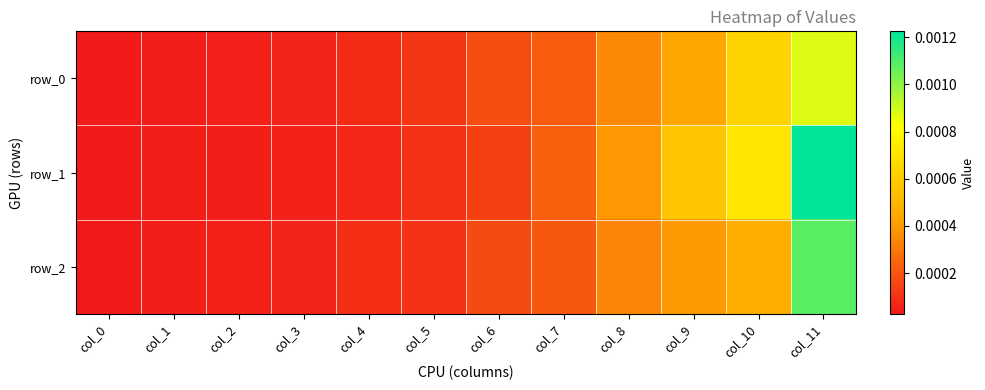

Is the value of row_1 at col_7 greater than the value of row_0 at col_10?

No